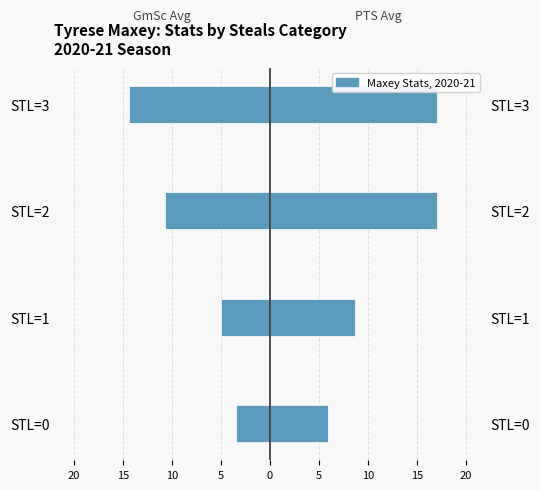

The Avg PTS series shows 10.0 at 10. True or false?

False